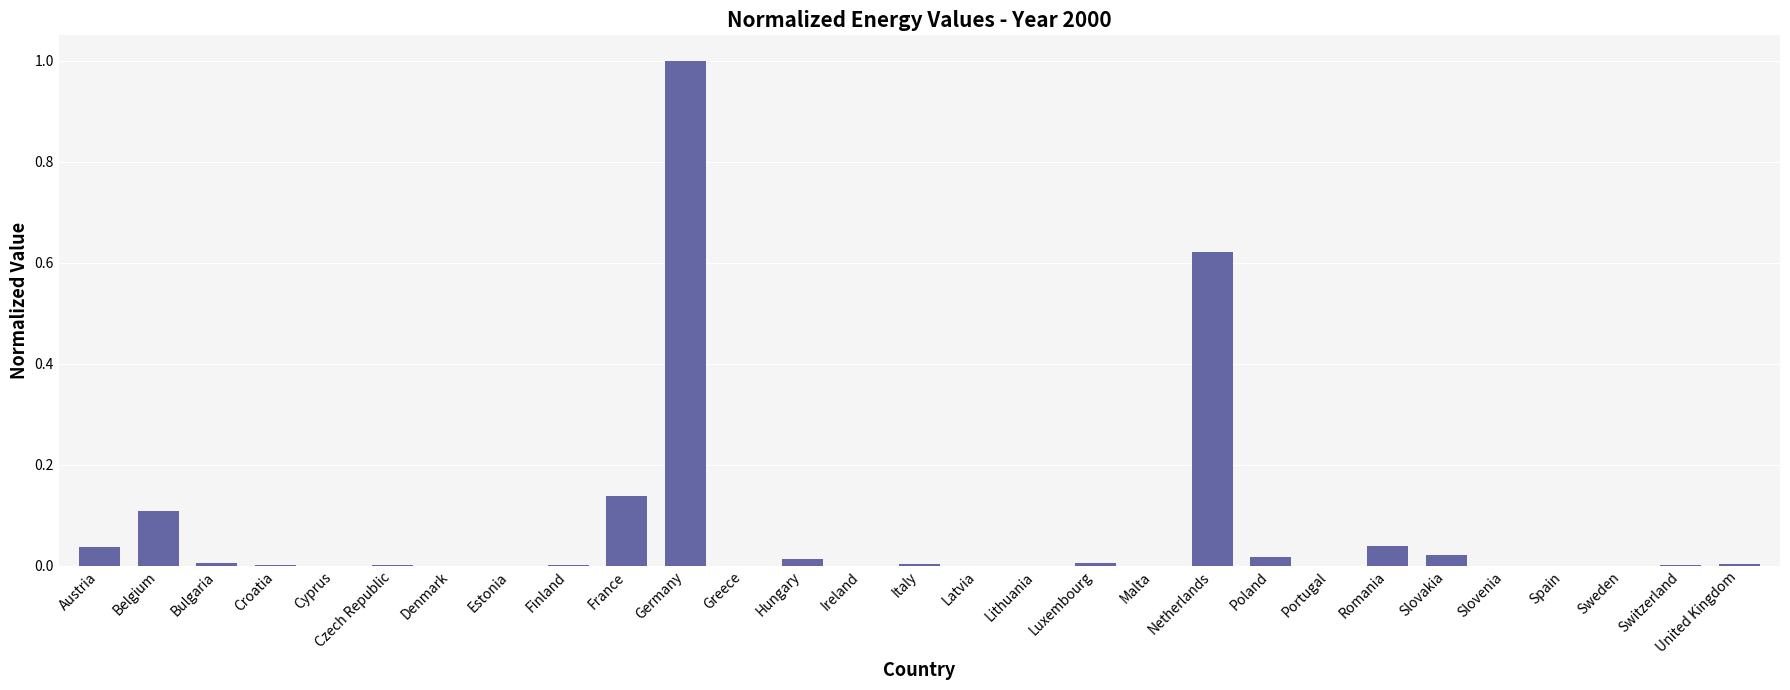

Between Belgium and Finland, which is larger?

Belgium